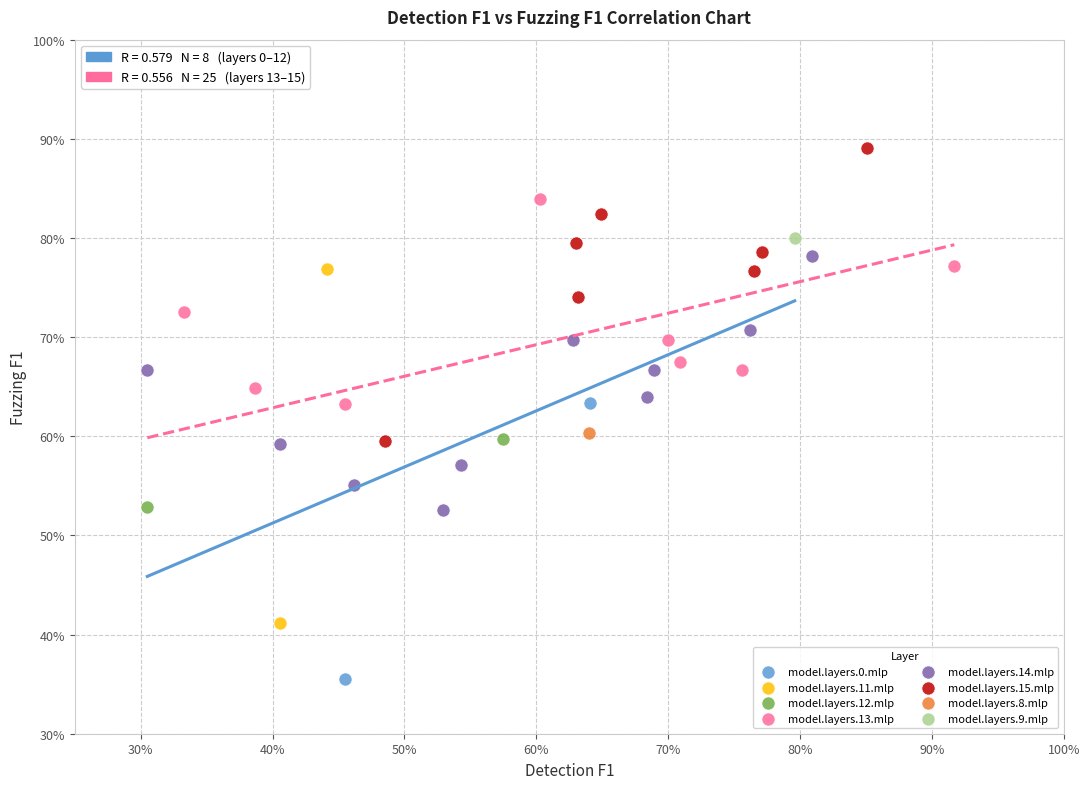

Which series reaches the maximum Y coordinate?

model.layers.15.mlp